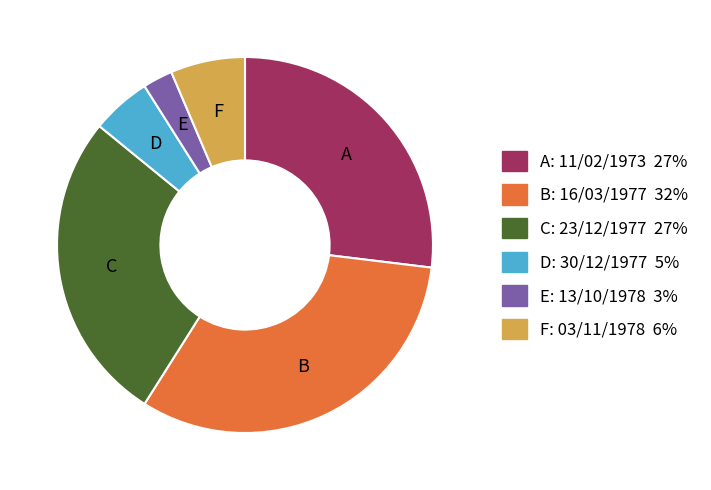

Count the number of slices in the pie.

6